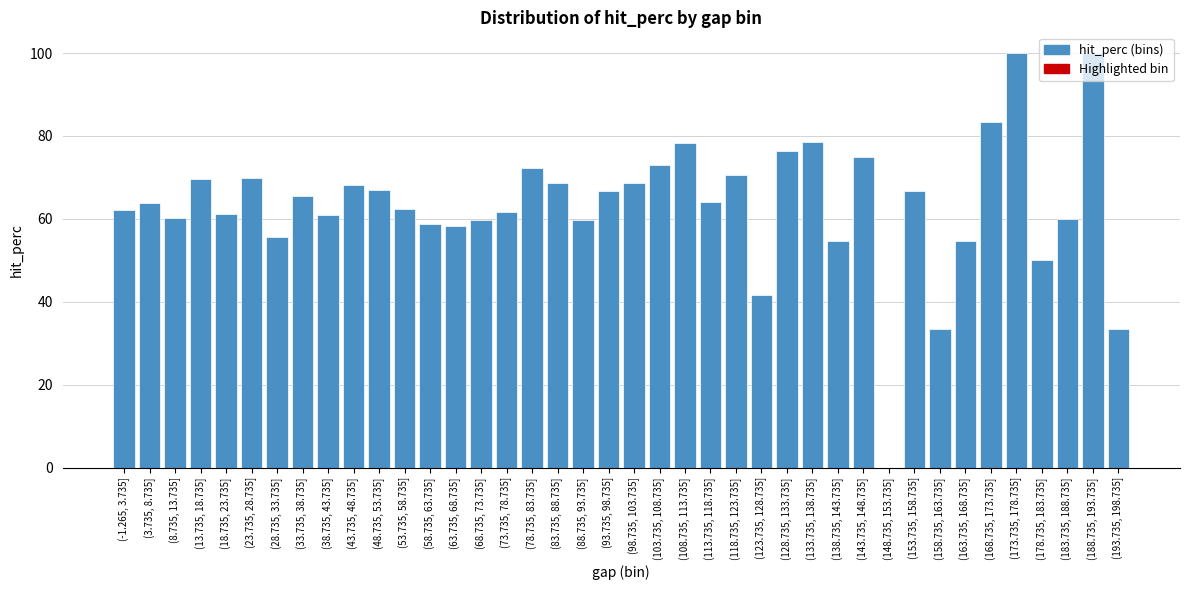

What is the ratio of the value at (188.735, 193.735] to the value at (108.735, 113.735]?

1.3